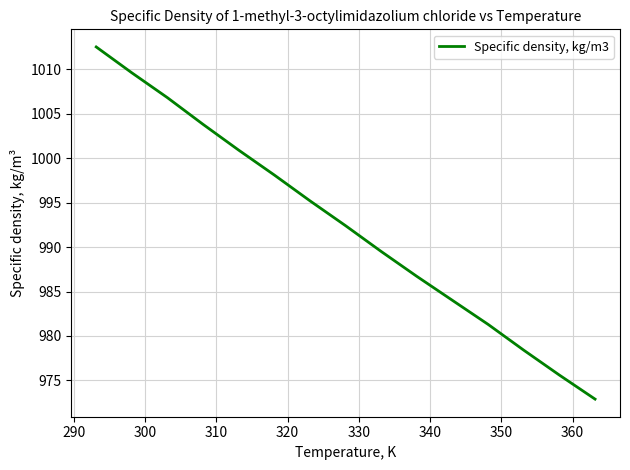

What is the maximum value shown in the chart?

1012.5